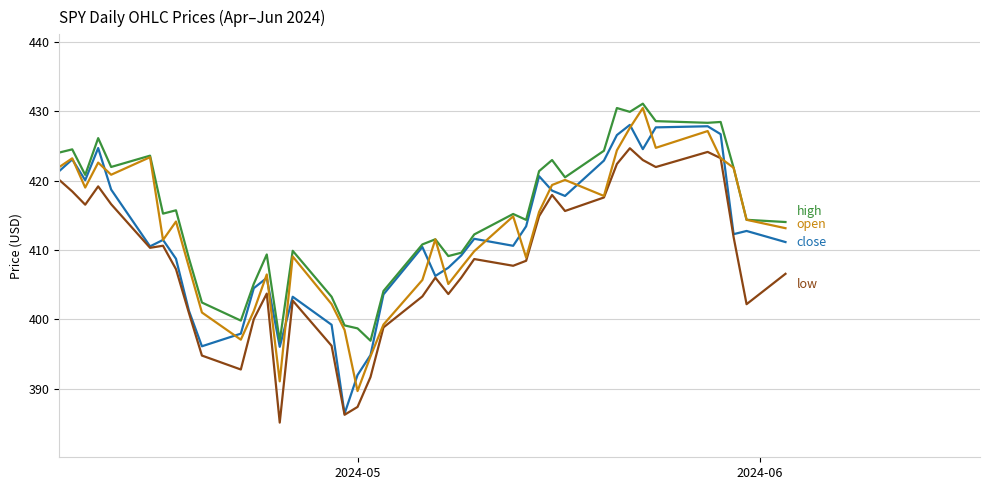

What is the smallest value displayed?

385.1